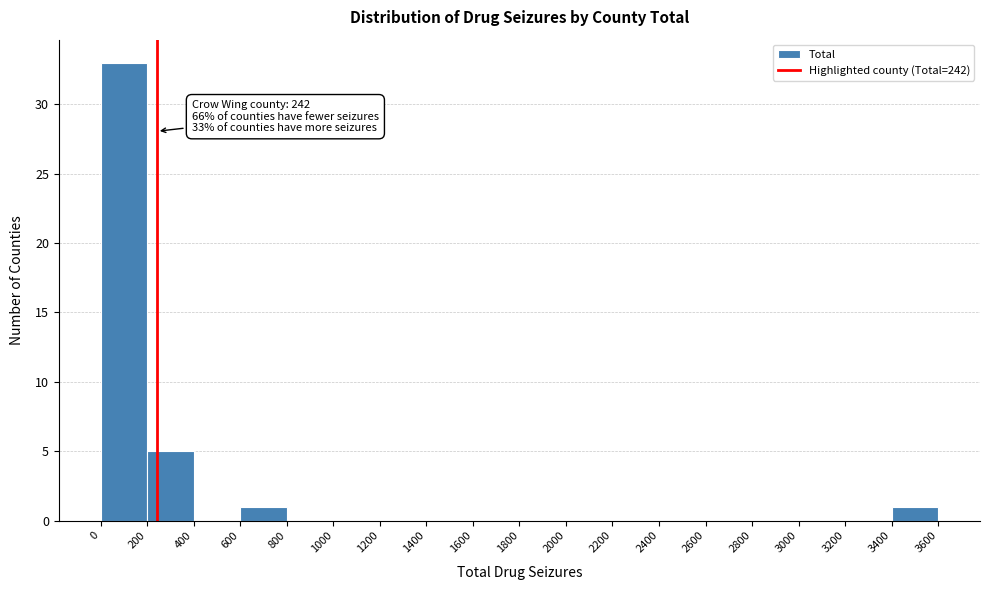

Over which range of the x-axis is the bar tallest?

0 to 200